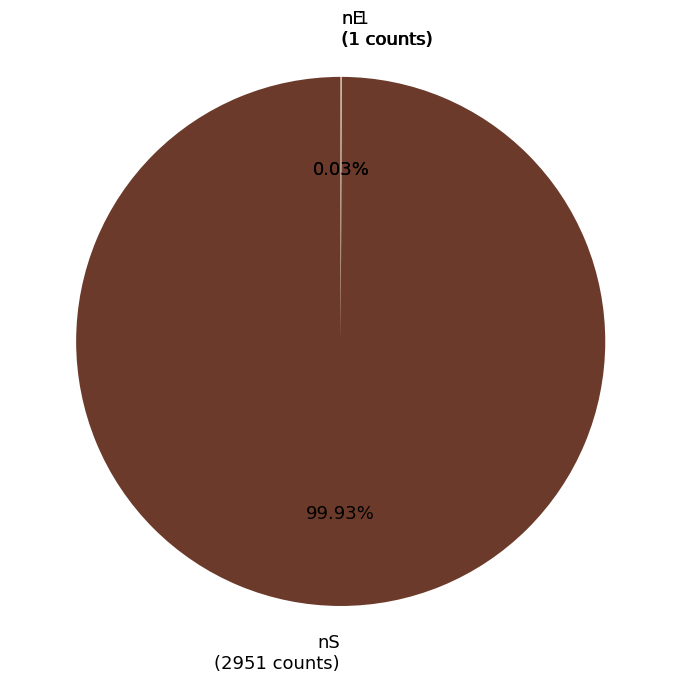

Does any single category account for the majority?

Yes